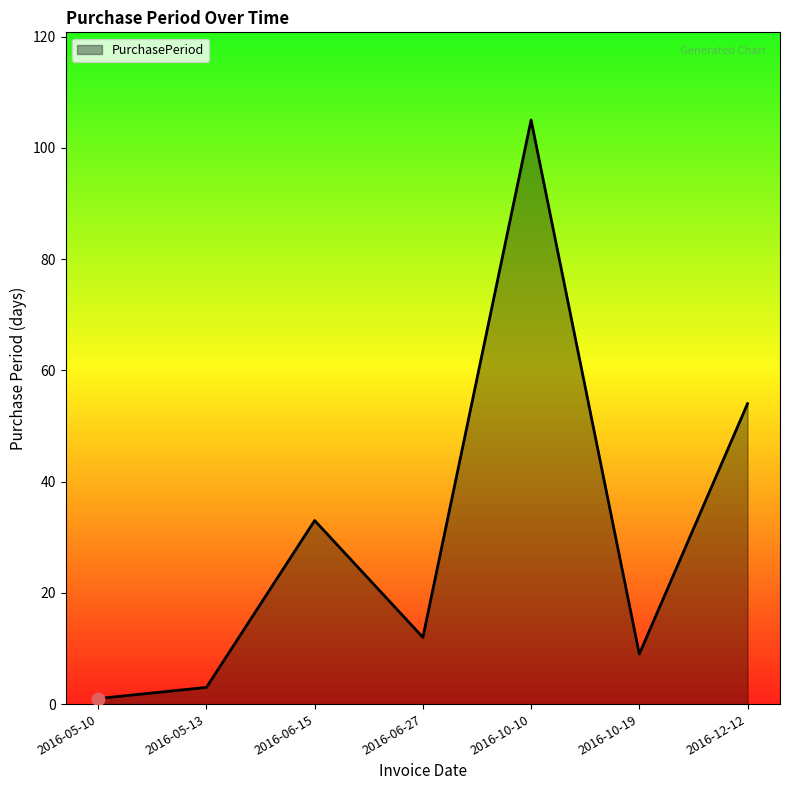

Approximately how many times larger is the value at 2016-06-15 compared to 2016-10-19?

3.7